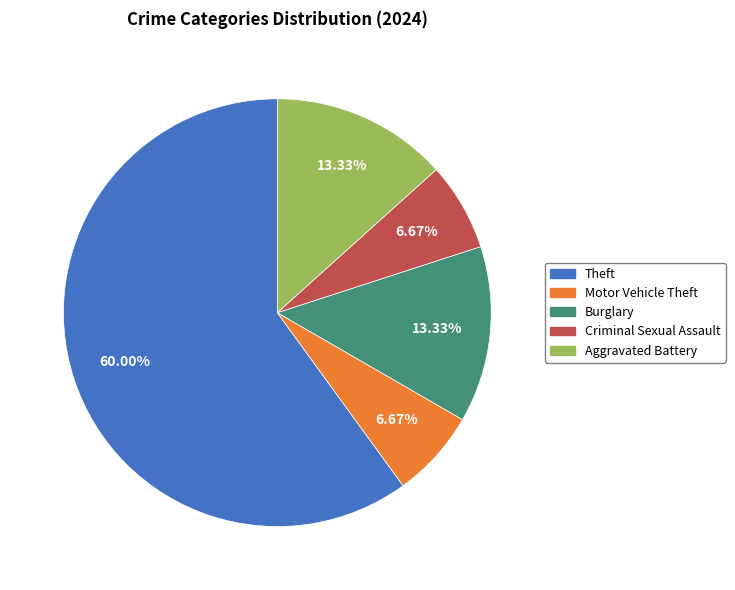

Is there any slice that represents more than half of the pie?

Yes